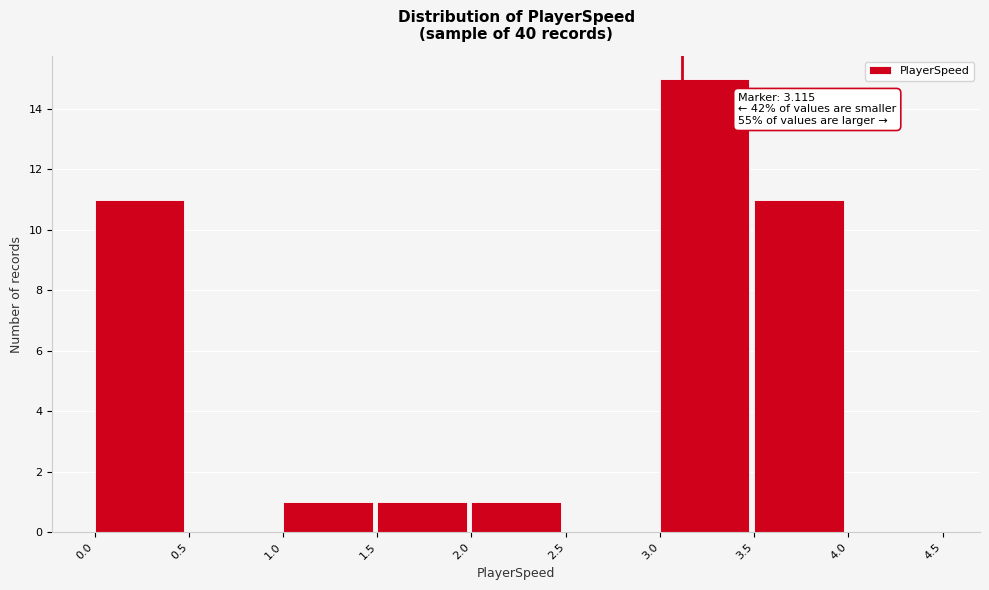

Over which range of the x-axis is the bar tallest?

3.0 to 3.5